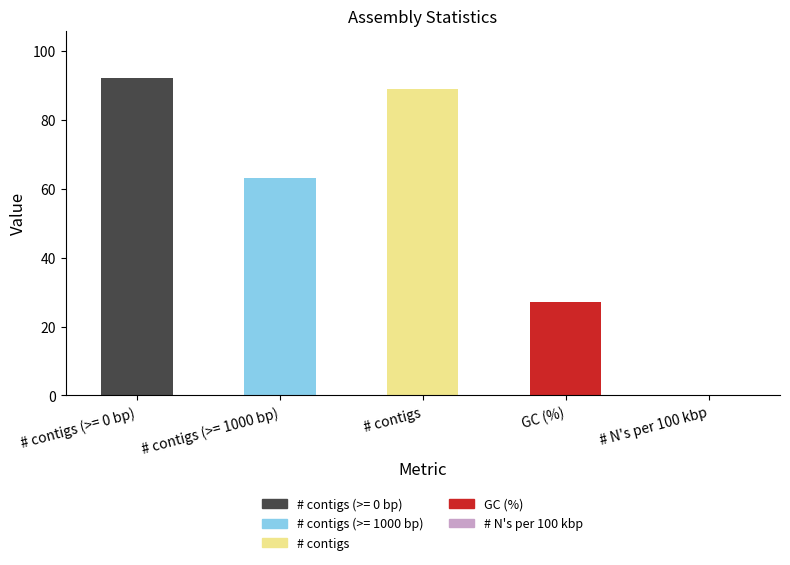

Between # N's per 100 kbp and # contigs (>= 1000 bp), which is larger?

# contigs (>= 1000 bp)